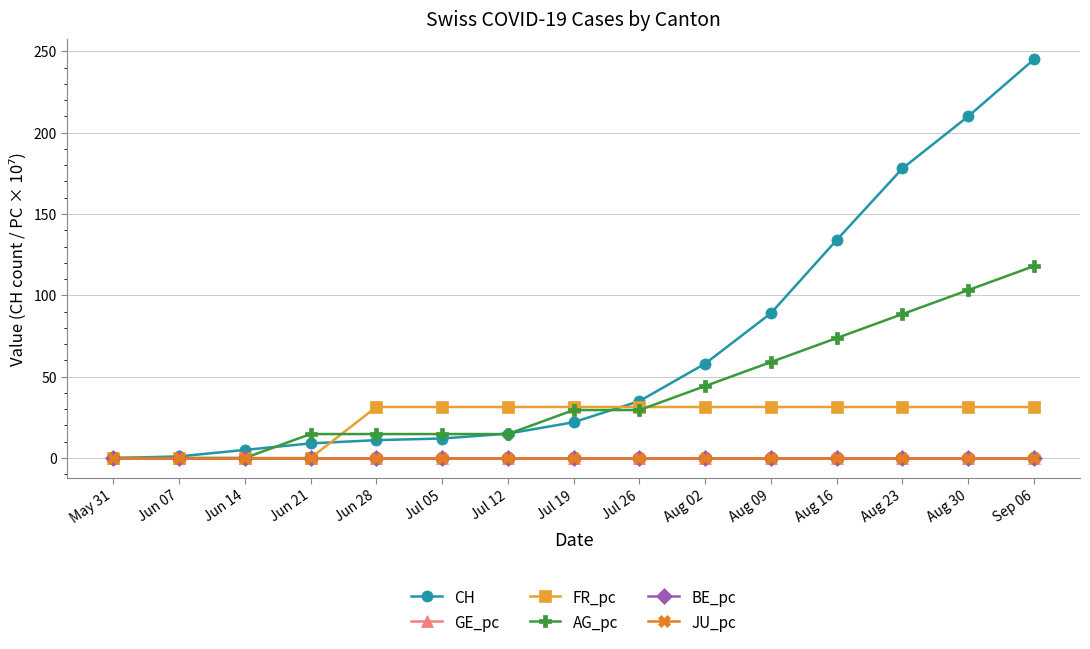

Is this an area chart (filled region under the line)?

No